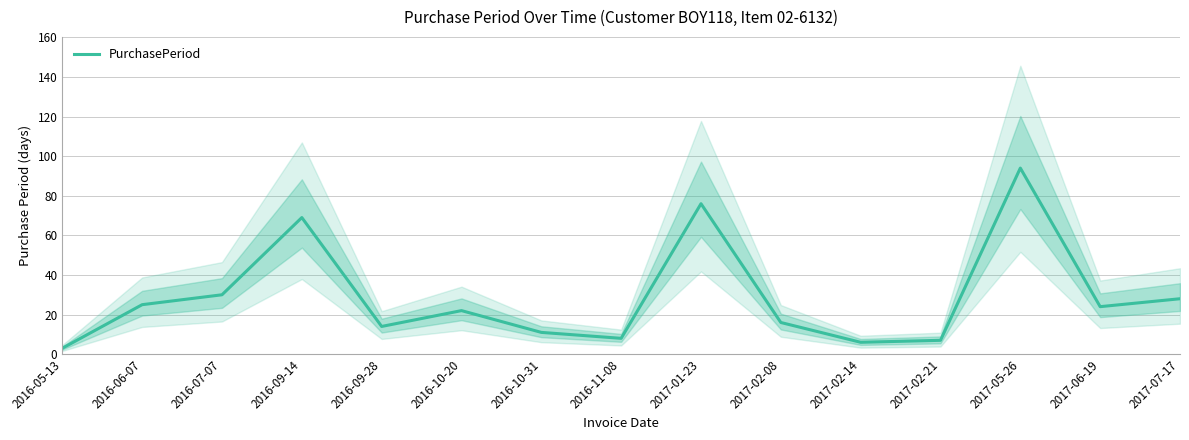

List the labels in order of value, largest first.

2017-05-26, 2017-01-23, 2016-09-14, 2016-07-07, 2017-07-17, 2016-06-07, 2017-06-19, 2016-10-20, 2017-02-08, 2016-09-28, 2016-10-31, 2016-11-08, 2017-02-21, 2017-02-14, 2016-05-13